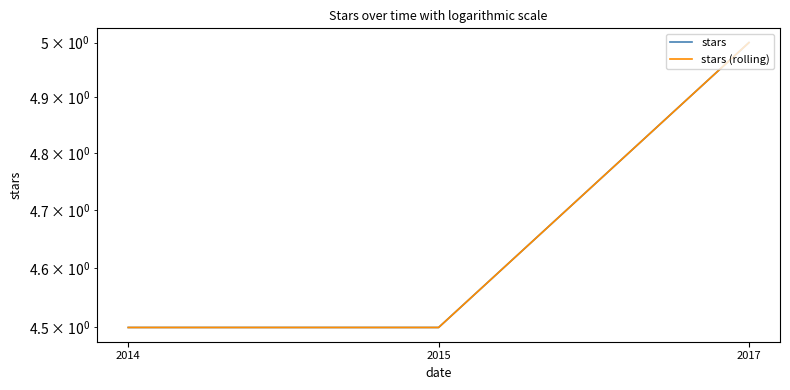

Is it true that stars equals 4.5 at 2015?

True